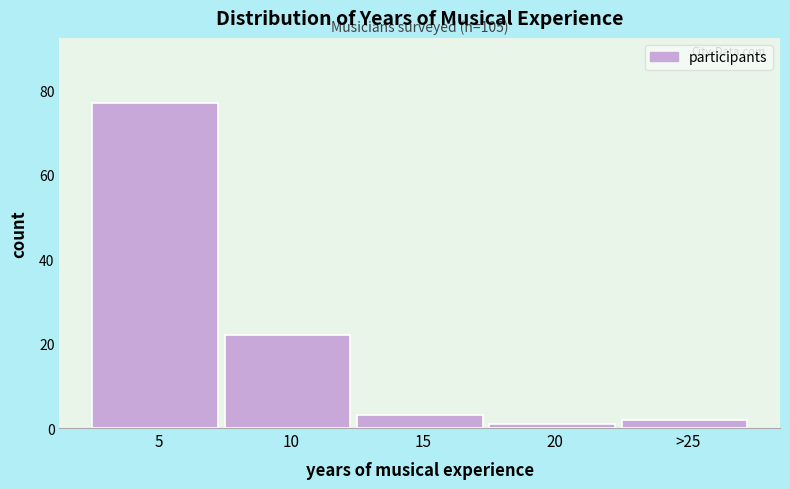

Reading left to right, transcribe all the data shown in this chart.

77	22	3	1	2